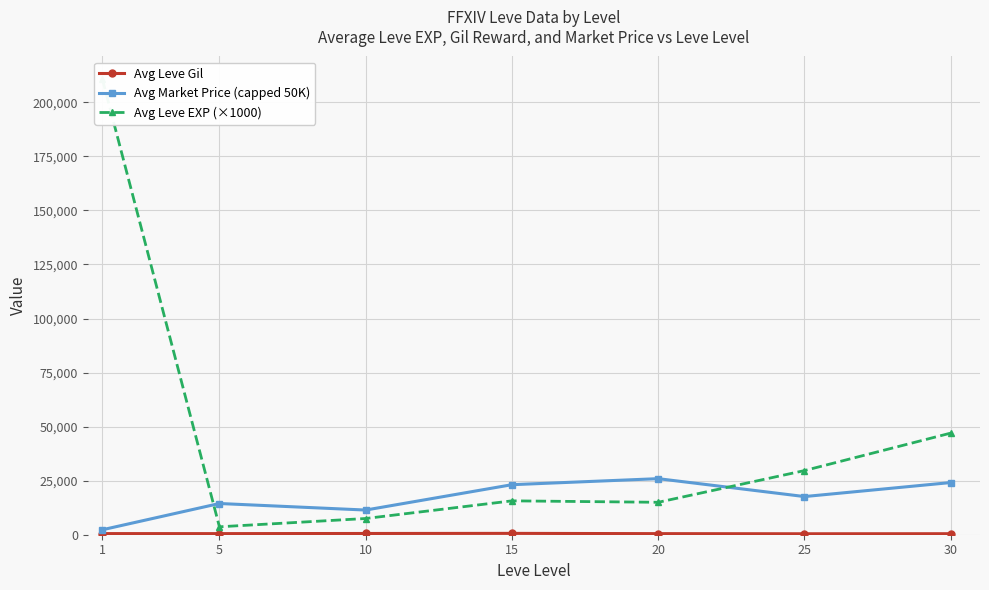

Reading left to right, transcribe all the data shown in this chart.

Avg Leve Gil: 1=521.7	5=508.3	10=575.0	15=623.3	20=500.0	25=438.3	30=467.5
Avg Market Price (capped 50K): 1=2297.5	5=14437.2	10=11411.2	15=23138.7	20=25929.2	25=17646.8	30=24130.0
Avg Leve EXP (×1000): 1=210666.7	5=3666.7	10=7500.0	15=15666.7	20=15000.0	25=29666.7	30=47000.0